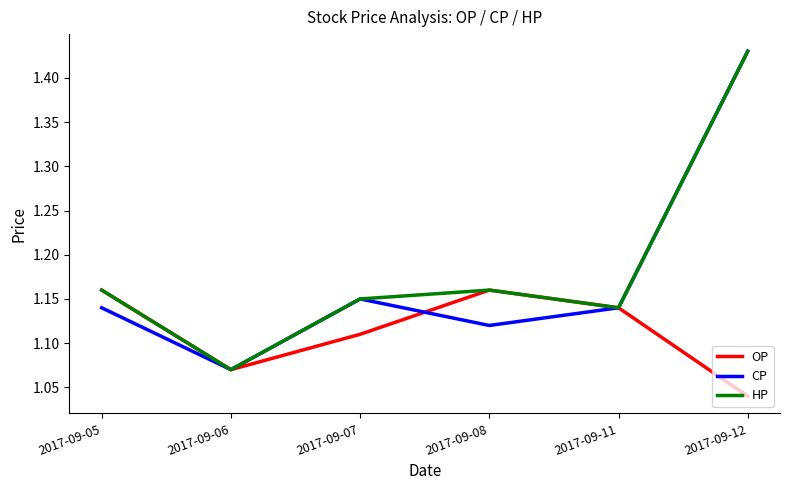

At which category is the sum across all series the highest?

2017-09-12